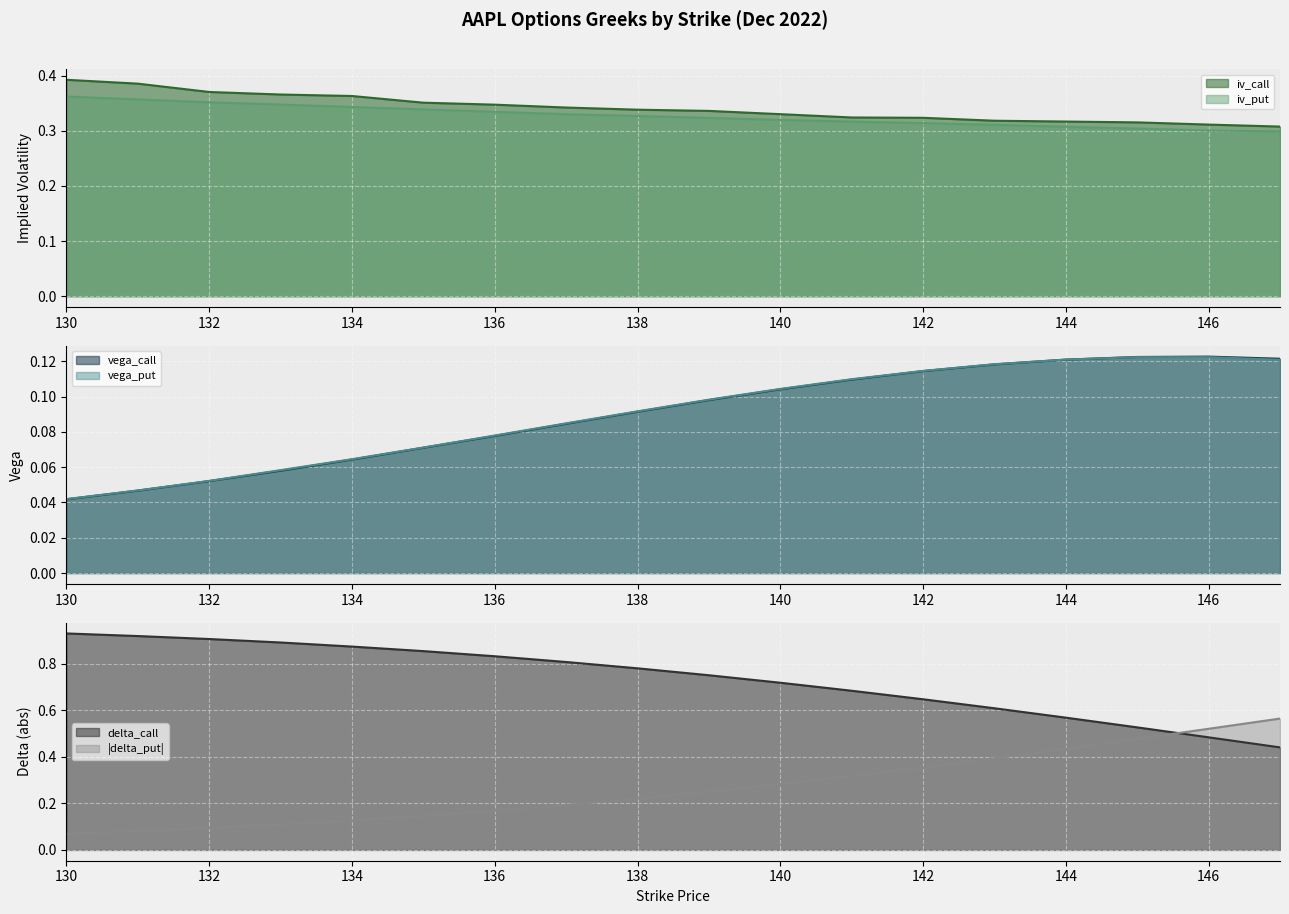

True or false: iv_put has a value of 0.1 at 144.

False